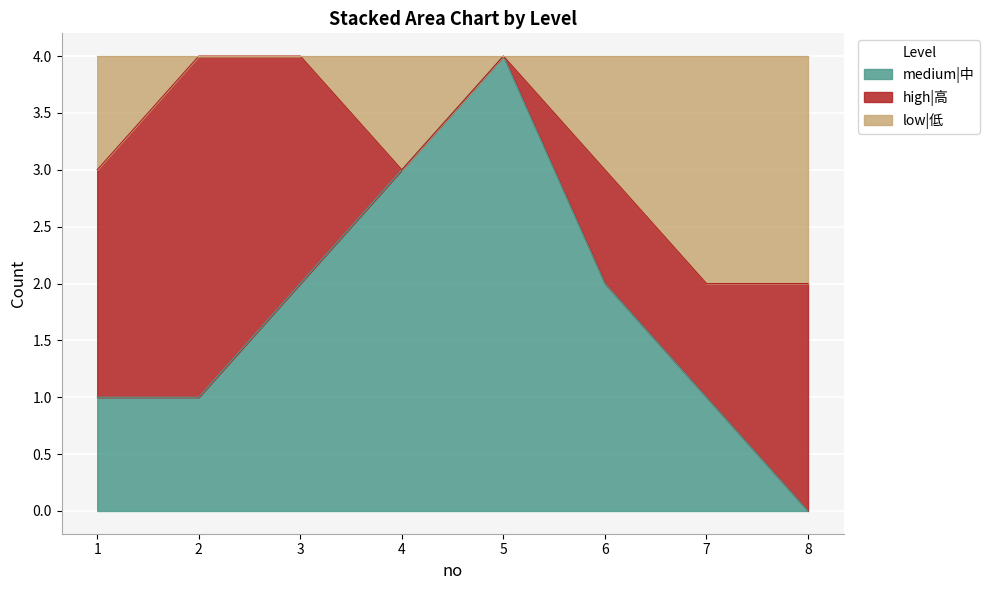

At which label does medium|中 first exceed 2?

4